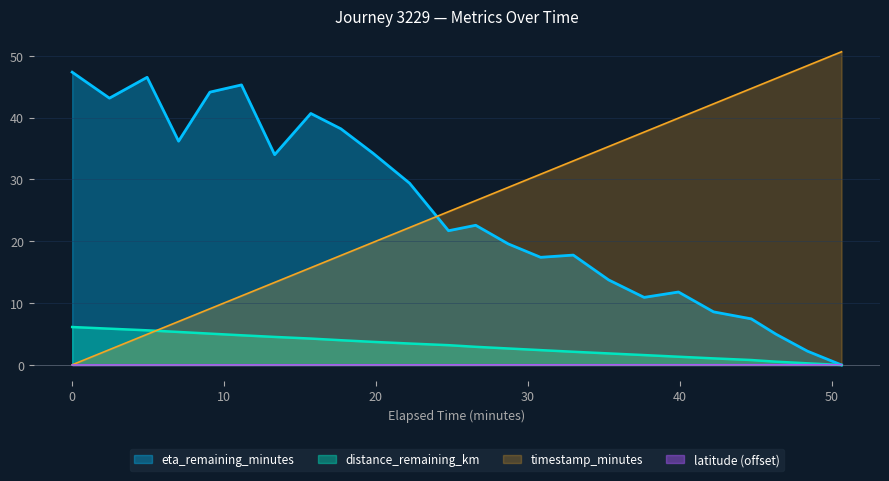

Reading left to right, extract all data points from this chart.

distance_remaining_km: 0.03=6.1	2.48=5.9	4.96=5.6	7.03=5.3	9.09=5.1	11.17=4.8	13.35=4.5	15.73=4.3	17.71=4.0	19.82=3.7	22.23=3.5	24.79=3.2	26.58=2.9	28.72=2.7	30.85=2.4	33.0=2.1	35.33=1.9	37.66=1.6	39.92=1.3	42.23=1.1	44.71=0.8	46.33=0.5	48.41=0.3	50.65=0.0
eta_remaining_minutes: 0.03=47.4	2.48=43.1	4.96=46.5	7.03=36.2	9.09=44.1	11.17=45.3	13.35=34.0	15.73=40.7	17.71=38.2	19.82=34.2	22.23=29.4	24.79=21.7	26.58=22.6	28.72=19.6	30.85=17.4	33.0=17.8	35.33=13.8	37.66=10.9	39.92=11.8	42.23=8.6	44.71=7.5	46.33=5.0	48.41=2.2	50.65=0.0
latitude: 0.03=0.0	2.48=0.0	4.96=0.0	7.03=0.0	9.09=0.0	11.17=0.0	13.35=0.0	15.73=0.0	17.71=0.0	19.82=0.0	22.23=0.0	24.79=0.0	26.58=0.0	28.72=0.0	30.85=0.0	33.0=0.0	35.33=0.0	37.66=0.0	39.92=0.0	42.23=0.0	44.71=0.0	46.33=0.0	48.41=0.0	50.65=0.0
timestamp_minutes: 0.03=0.0	2.48=2.5	4.96=5.0	7.03=7.0	9.09=9.1	11.17=11.2	13.35=13.3	15.73=15.7	17.71=17.7	19.82=19.8	22.23=22.2	24.79=24.8	26.58=26.6	28.72=28.7	30.85=30.9	33.0=33.0	35.33=35.3	37.66=37.7	39.92=39.9	42.23=42.2	44.71=44.7	46.33=46.3	48.41=48.4	50.65=50.6